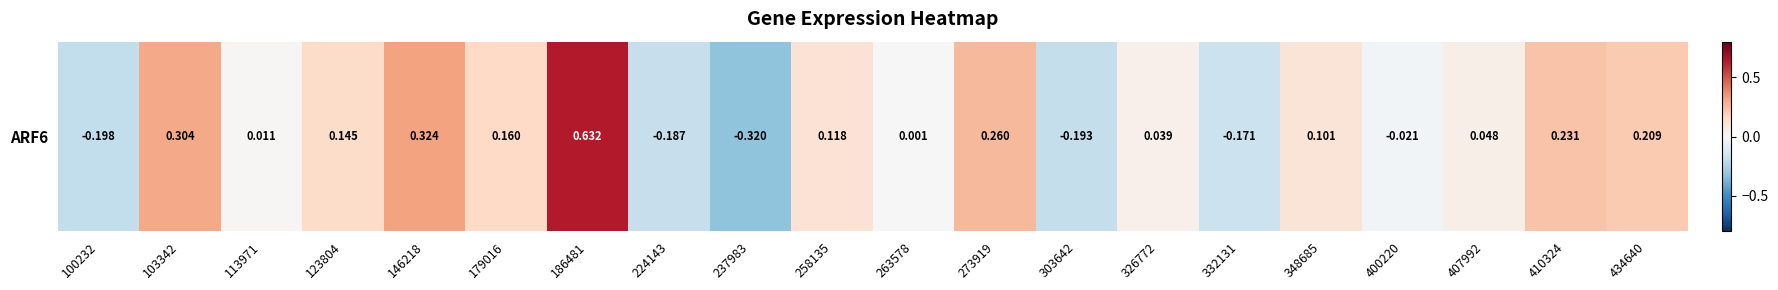

Is it true that the value at 123804 is 0.0?

False